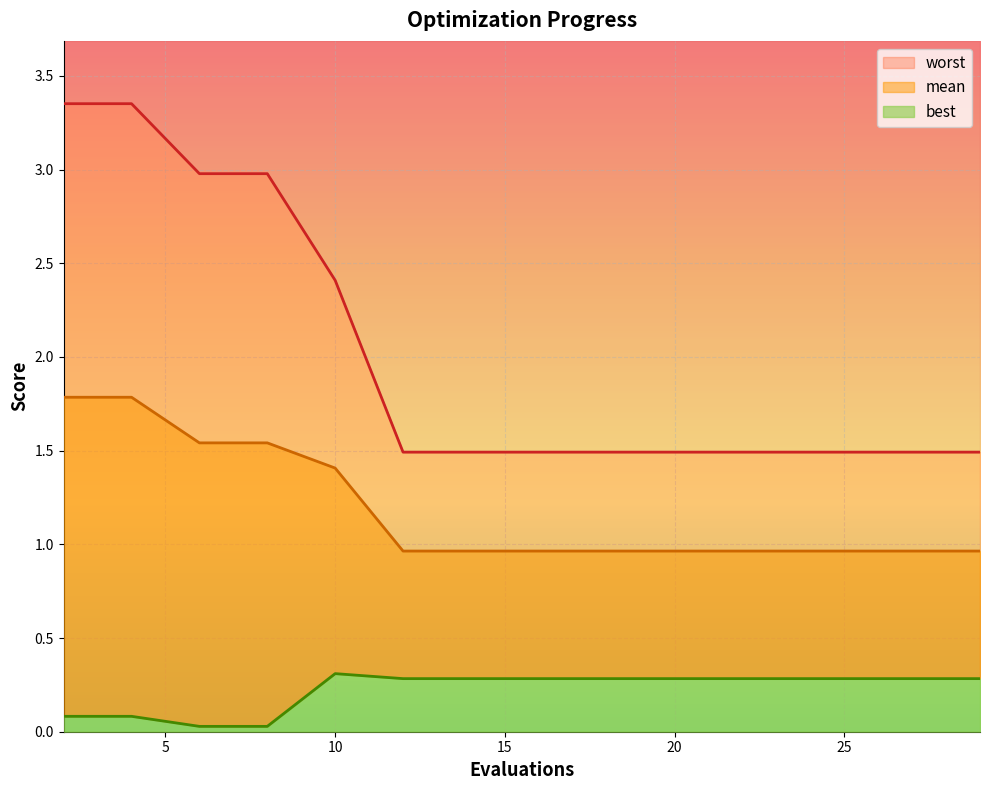

List the series in order of their peak value, lowest first.

best, mean, worst